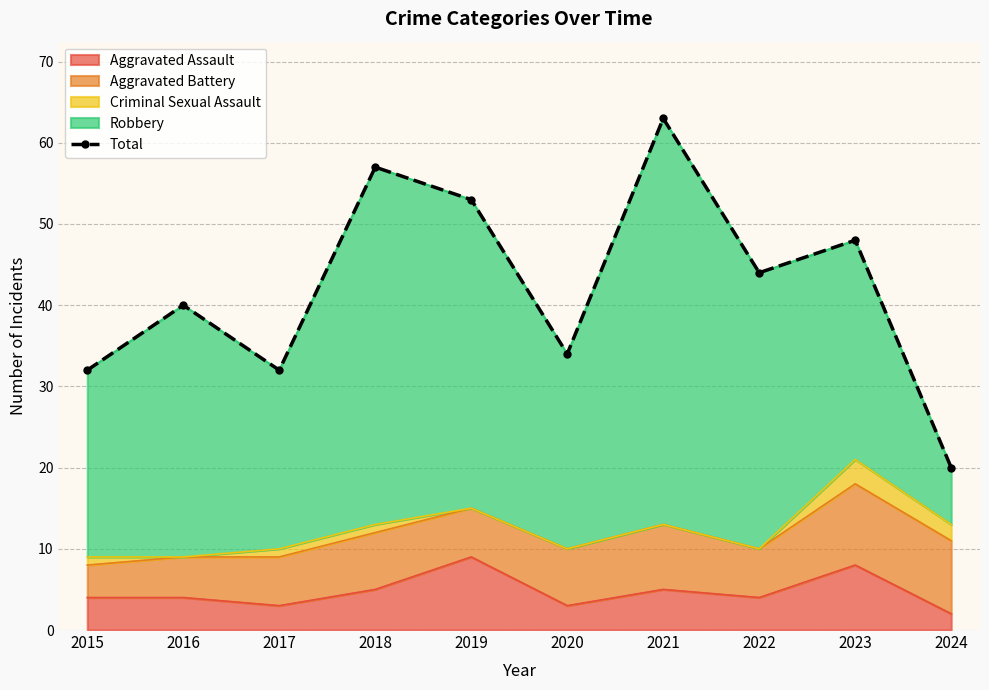

What is the smallest value displayed?

20